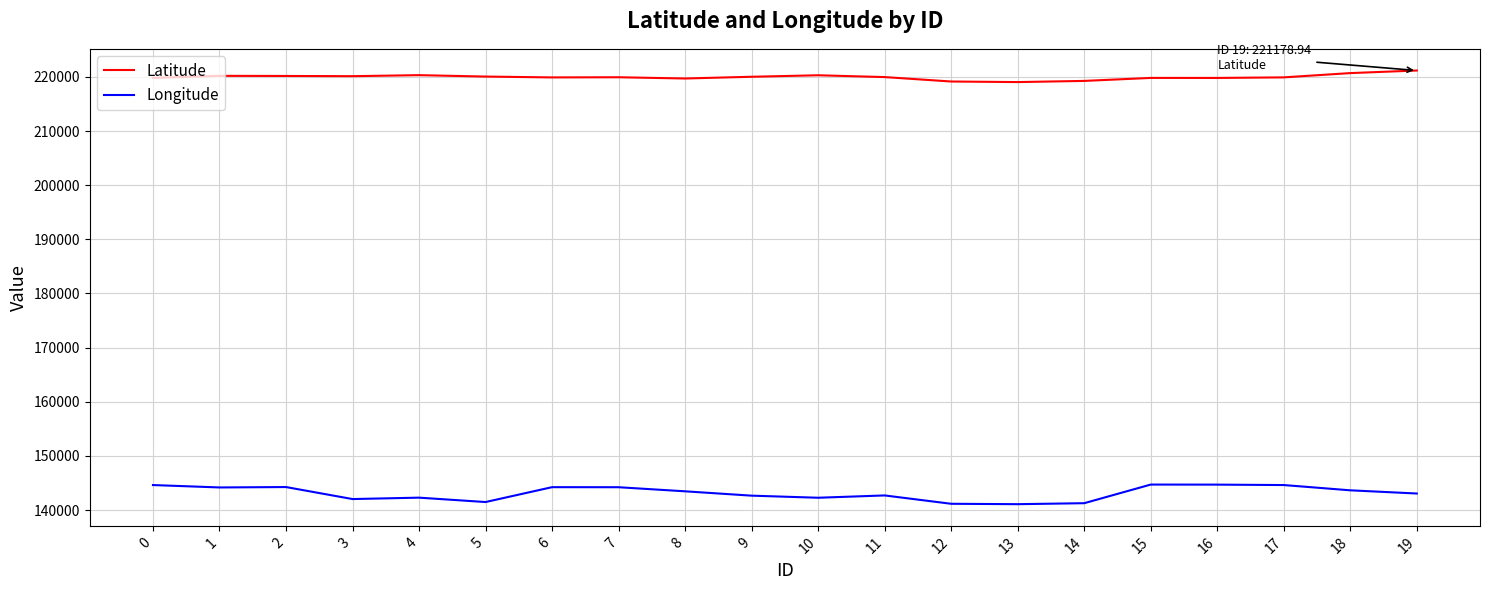

Rank the series at 10 from lowest to highest value.

Longitude, Latitude